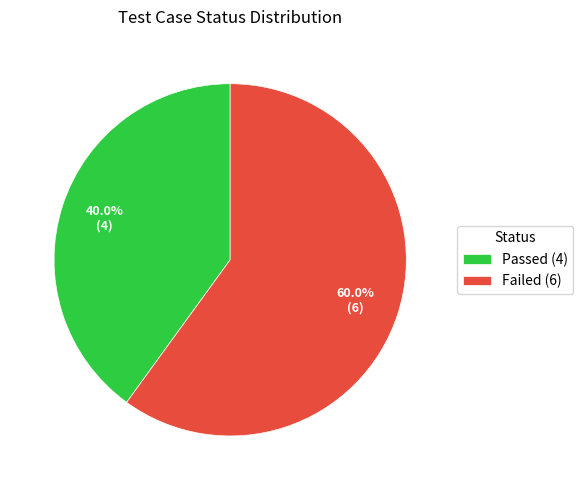

True or false: Passed accounts for 40% of the total.

True